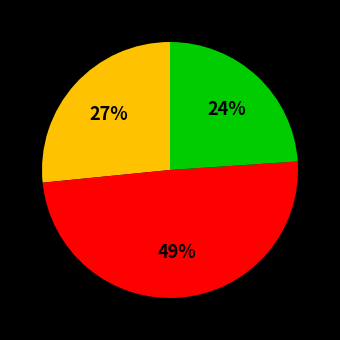

To the nearest percent, what is the average slice percentage?

33%